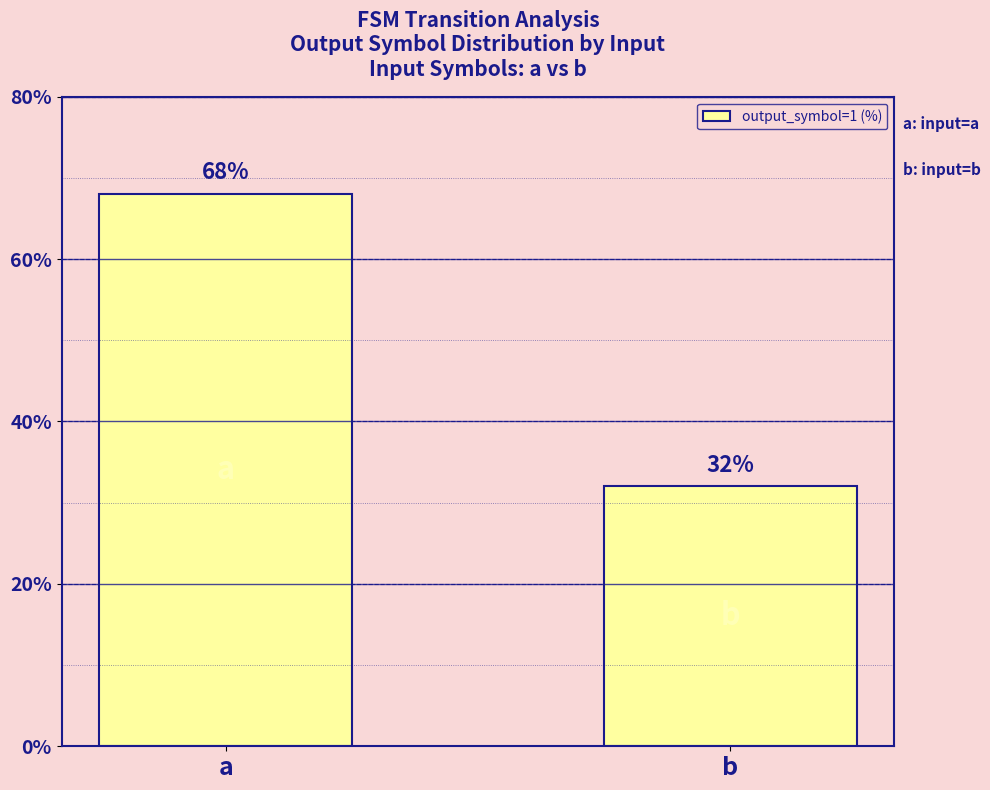

Rank the categories by value from lowest to highest.

b, a